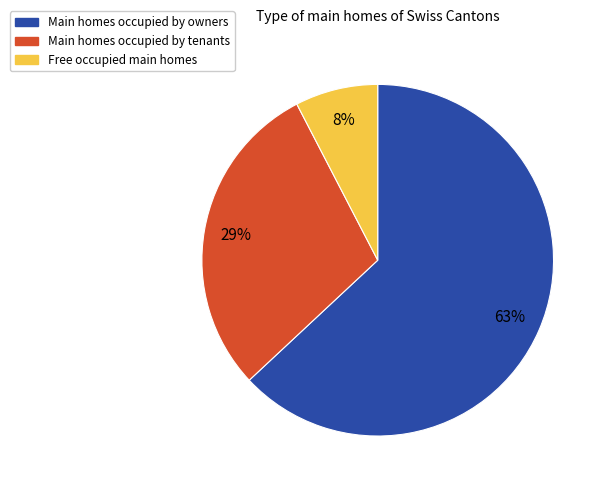

To the nearest percent, what is the difference between the largest and smallest slice percentages?

55%